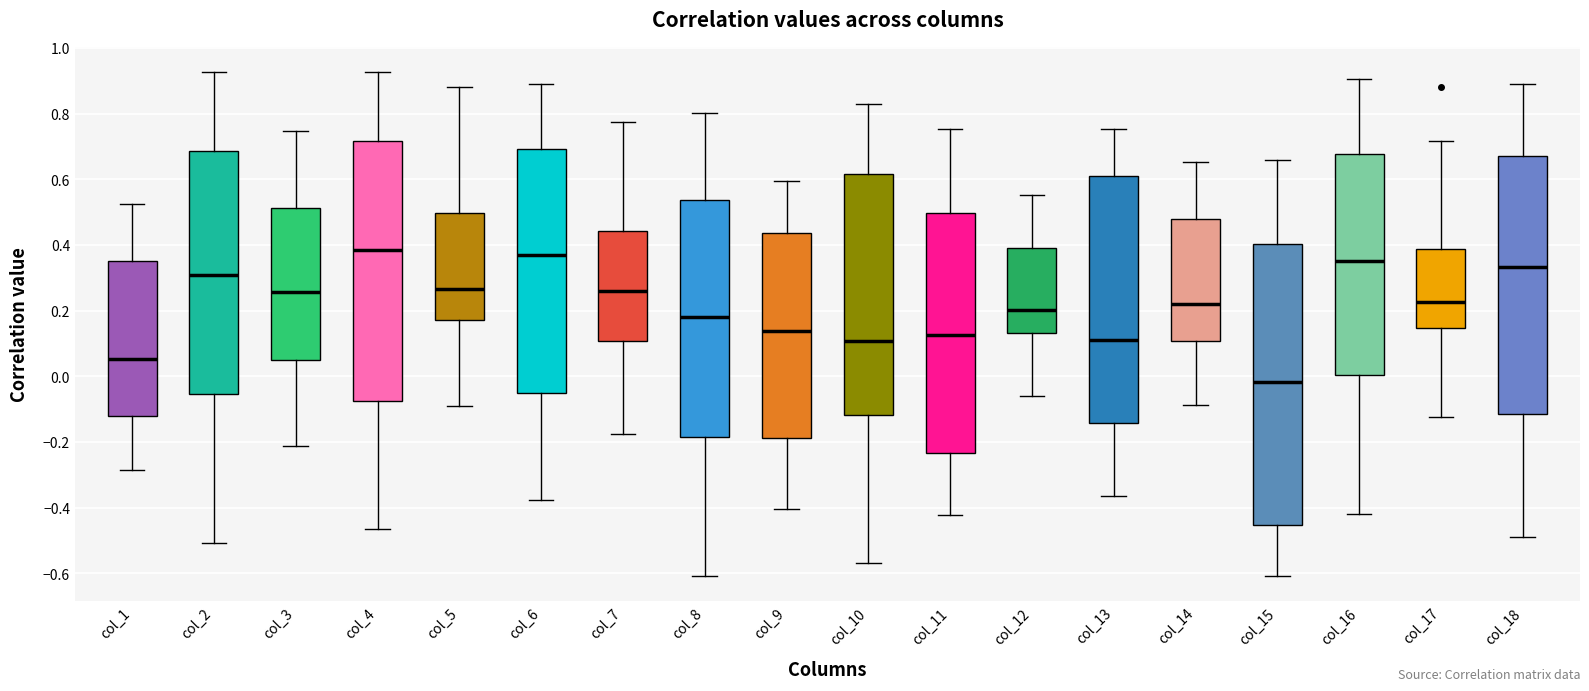

Reading left to right, read every box against the y-axis: the position of its median line, the range the box covers, and the ends of its whiskers. The values are not printed on the chart, so give them approximately, as read against the axis.

col_1: median 0.06, box -0.12 to 0.36, whiskers -0.28 to 0.52
col_2: median 0.30, box -0.06 to 0.68, whiskers -0.50 to 0.92
col_3: median 0.26, box 0.04 to 0.52, whiskers -0.22 to 0.74
col_4: median 0.38, box -0.08 to 0.72, whiskers -0.46 to 0.92
col_5: median 0.26, box 0.18 to 0.50, whiskers -0.08 to 0.88
col_6: median 0.36, box -0.06 to 0.70, whiskers -0.38 to 0.88
col_7: median 0.26, box 0.10 to 0.44, whiskers -0.18 to 0.78
col_8: median 0.18, box -0.18 to 0.54, whiskers -0.60 to 0.80
col_9: median 0.14, box -0.18 to 0.44, whiskers -0.40 to 0.60
col_10: median 0.10, box -0.12 to 0.62, whiskers -0.56 to 0.82
col_11: median 0.12, box -0.24 to 0.50, whiskers -0.42 to 0.76
col_12: median 0.20, box 0.14 to 0.40, whiskers -0.06 to 0.56
col_13: median 0.12, box -0.14 to 0.62, whiskers -0.36 to 0.76
col_14: median 0.22, box 0.10 to 0.48, whiskers -0.08 to 0.66
col_15: median -0.02, box -0.46 to 0.40, whiskers -0.60 to 0.66
col_16: median 0.36, box 0.00 to 0.68, whiskers -0.42 to 0.90
col_17: median 0.22, box 0.14 to 0.38, whiskers -0.12 to 0.72
col_18: median 0.34, box -0.12 to 0.68, whiskers -0.48 to 0.88